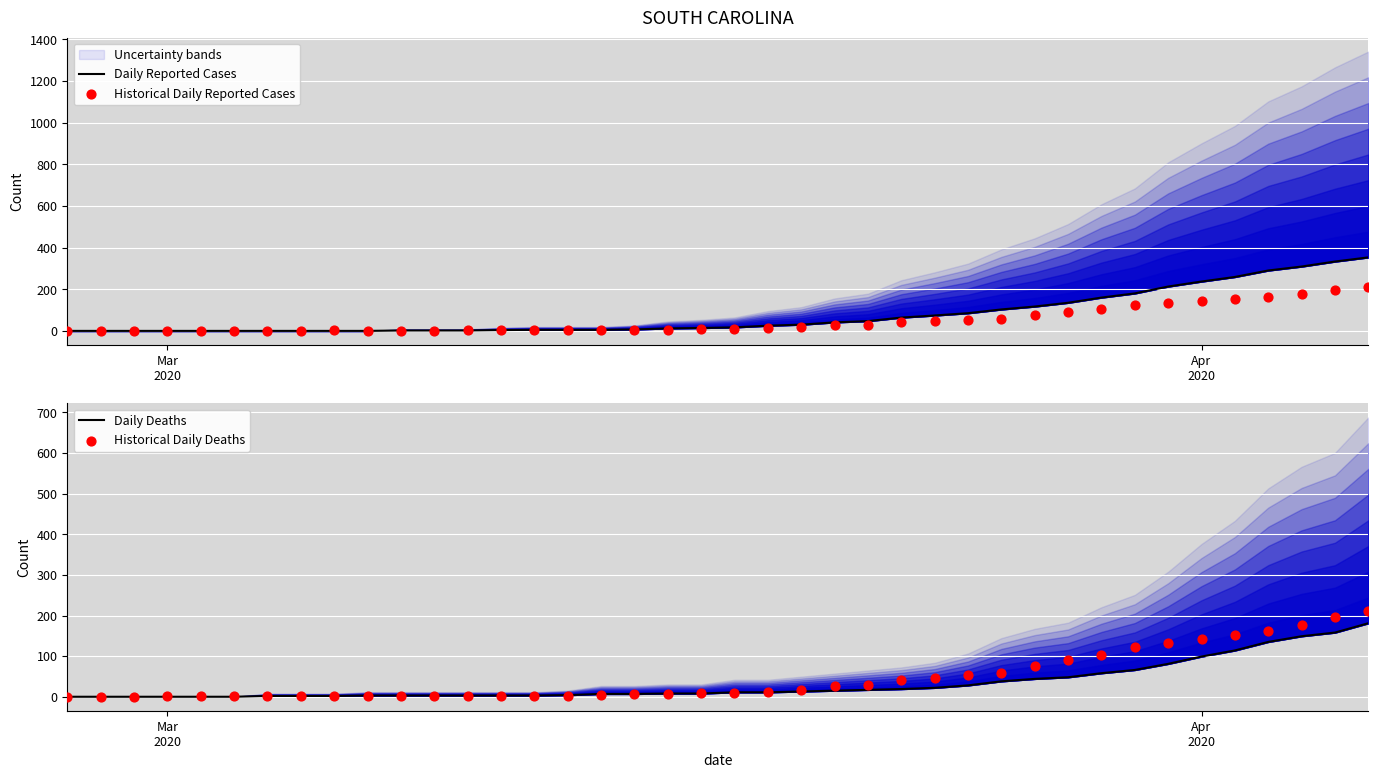

Is the value of Historical Daily Deaths at 38 greater than the value of Daily Reported Cases at 37?

No